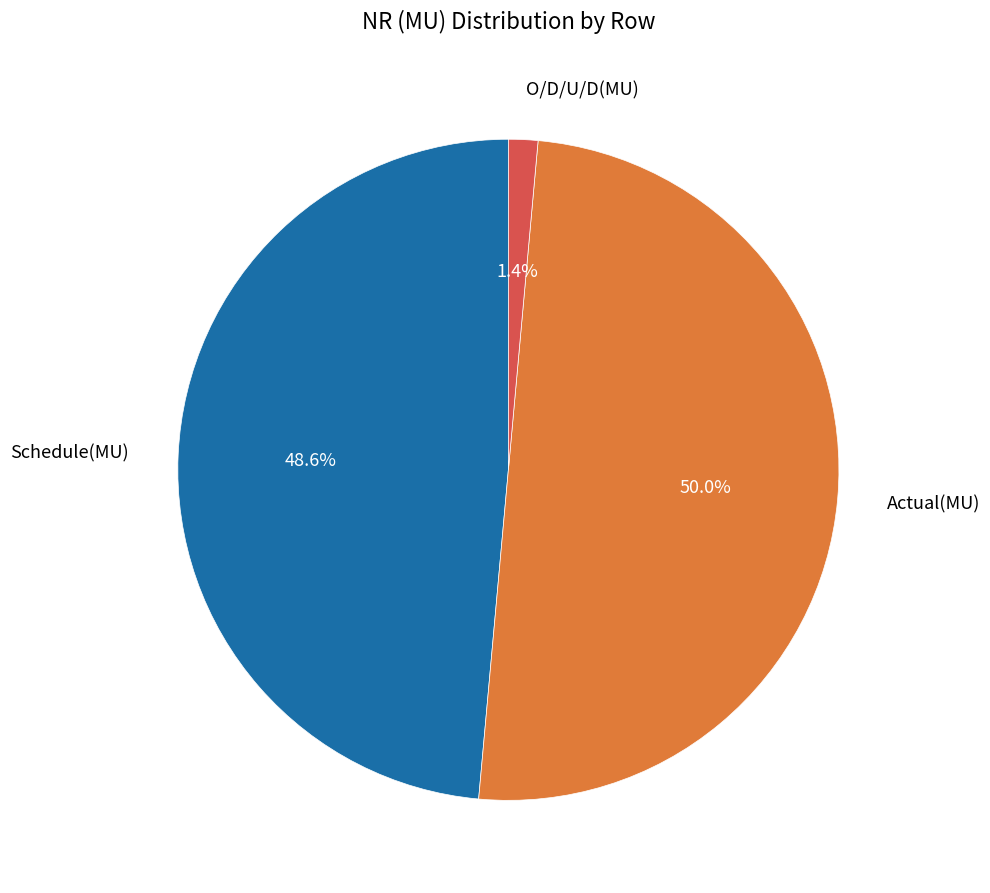

True or false: O/D/U/D(MU) accounts for 14% of the total.

False